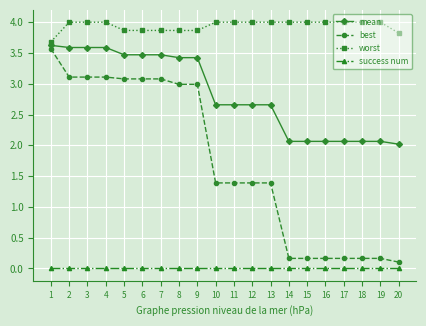

What is the spread (max minus min) of values at 19?

4.0